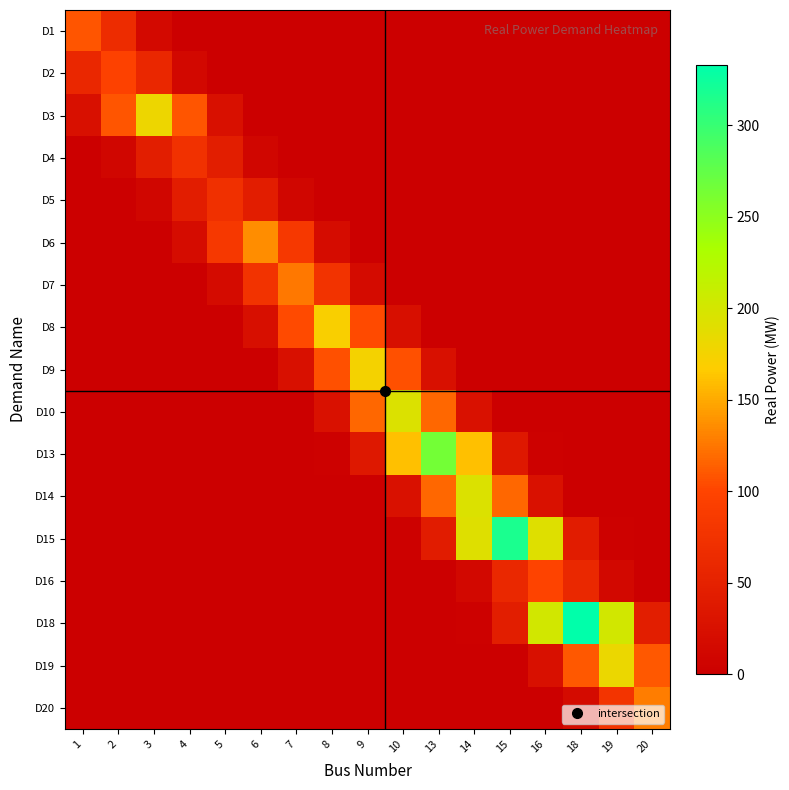

Rank the series at 14 from highest to lowest value.

D14, D15, D13, D10, D16, D18, D9, D19, D8, D20, D7, D6, D5, D4, D3, D2, D1